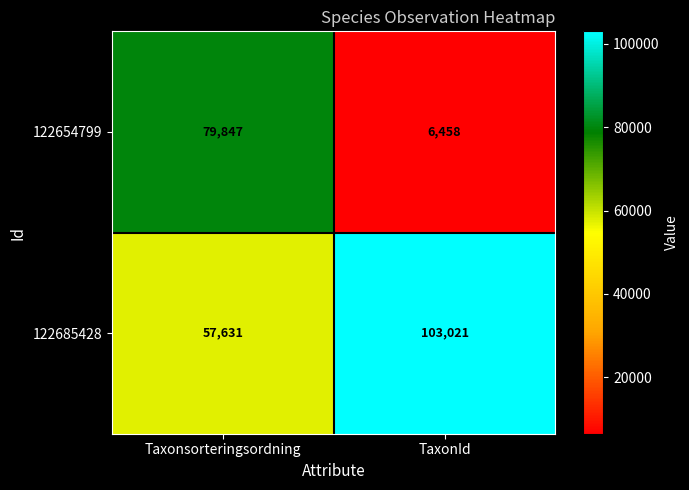

Which series has the widest spread of values?

122654799